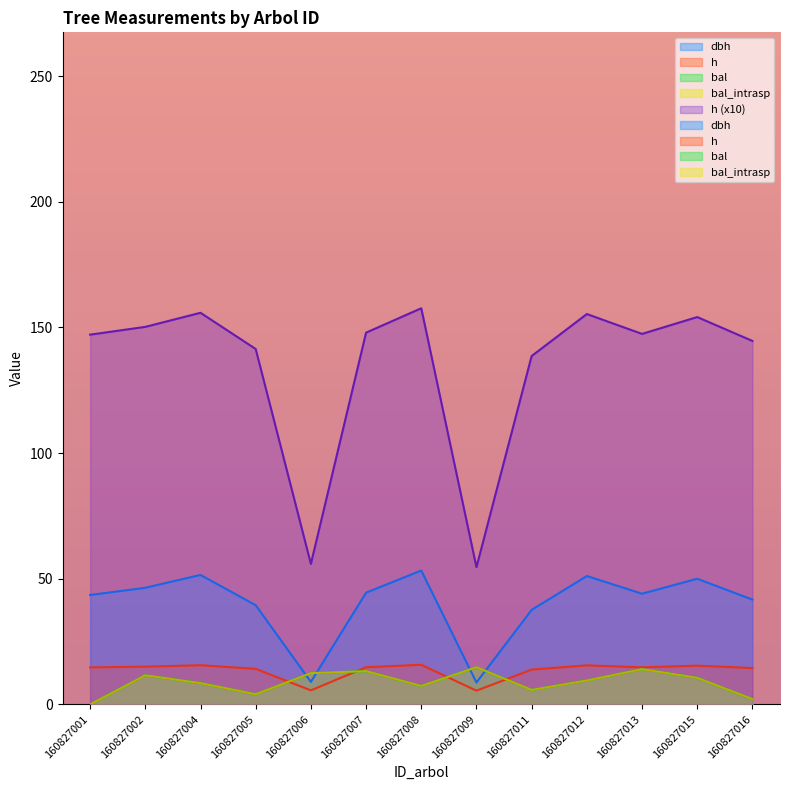

At 160827008, list the series in order from largest to smallest.

dbh, h, bal, bal_intrasp